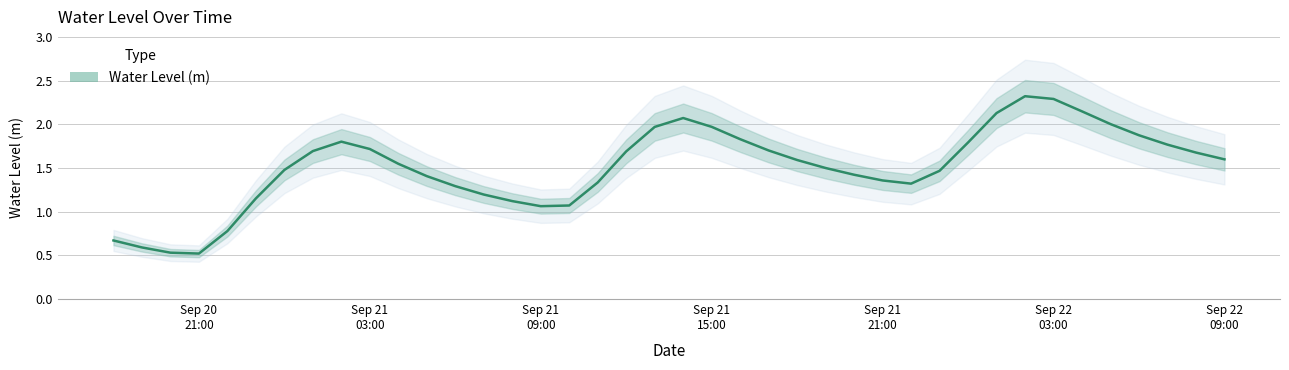

True or false: the data shows 2.7 at 2024-09-22 08:00:00.

False